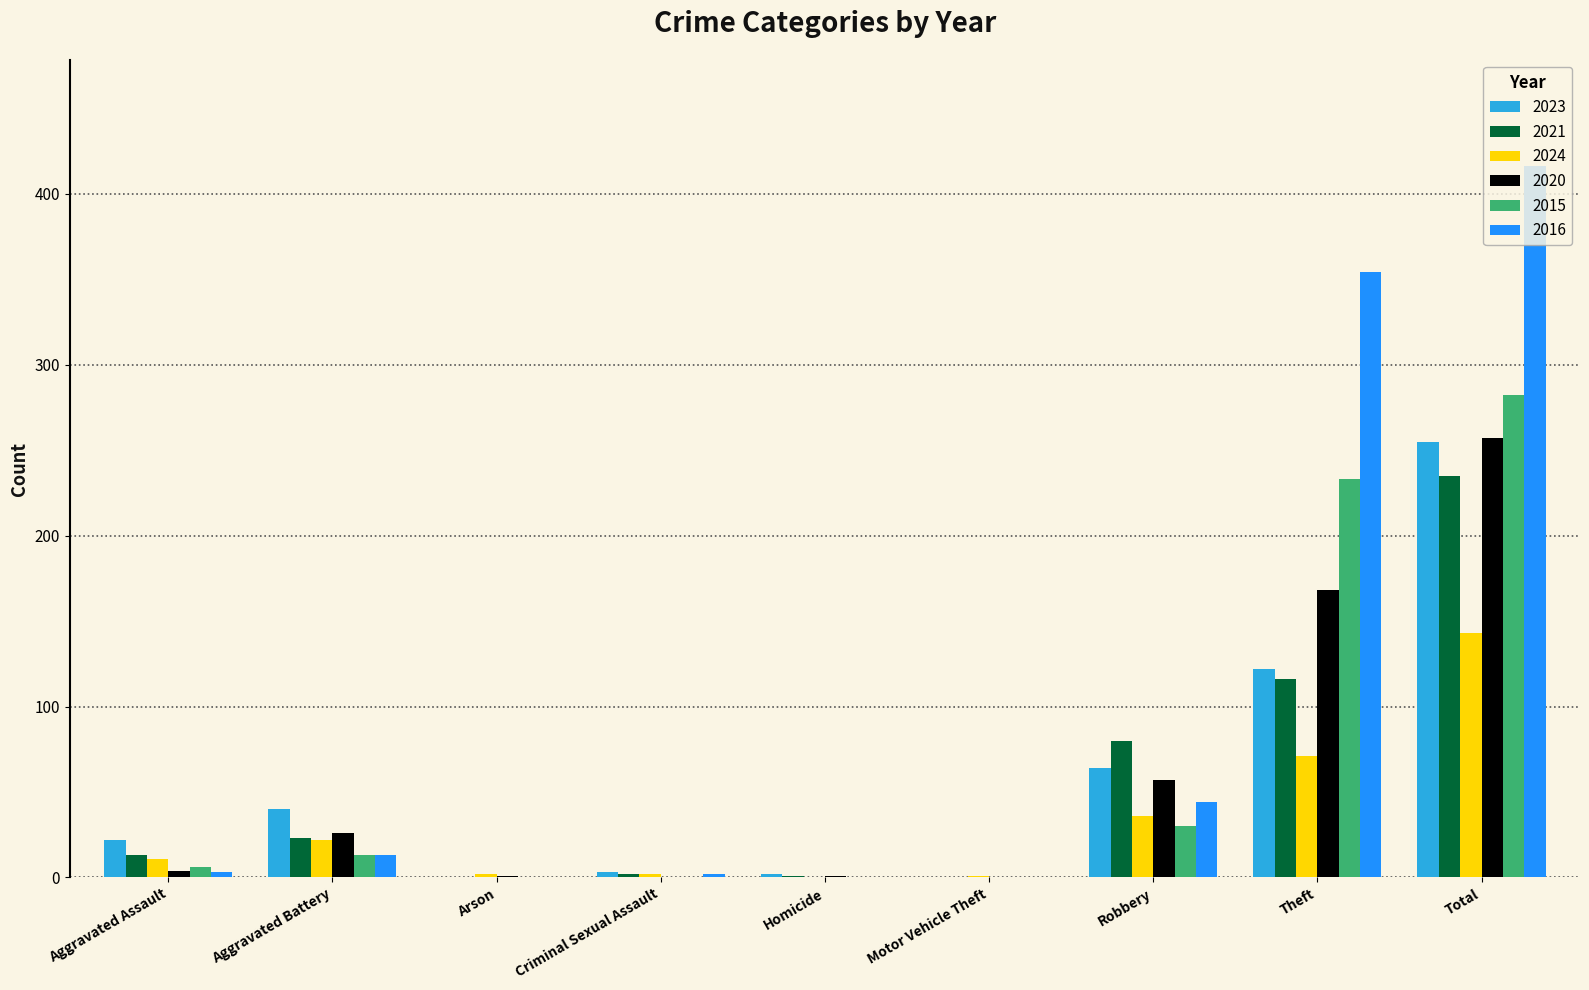

The 2016 series shows 705 at Total. True or false?

False